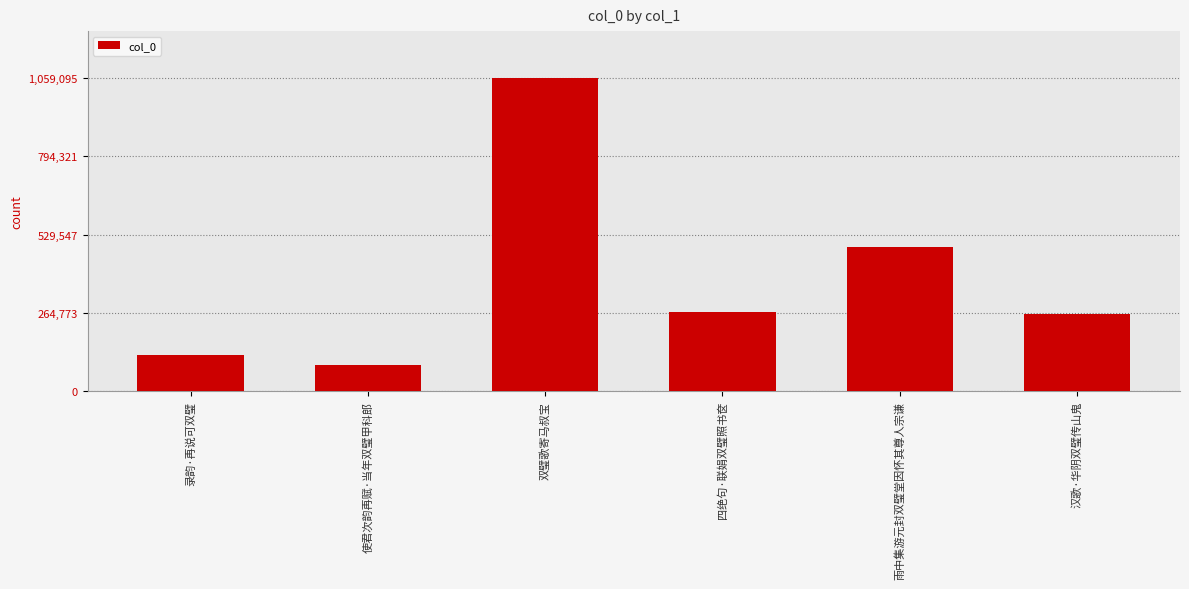

What position from the left is 雨中集游元封双璧堂因怀其尊人宗谦?

5